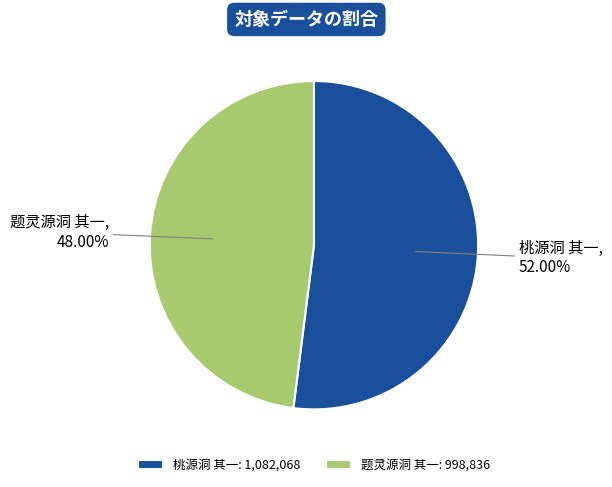

How many slices are in this pie chart?

2